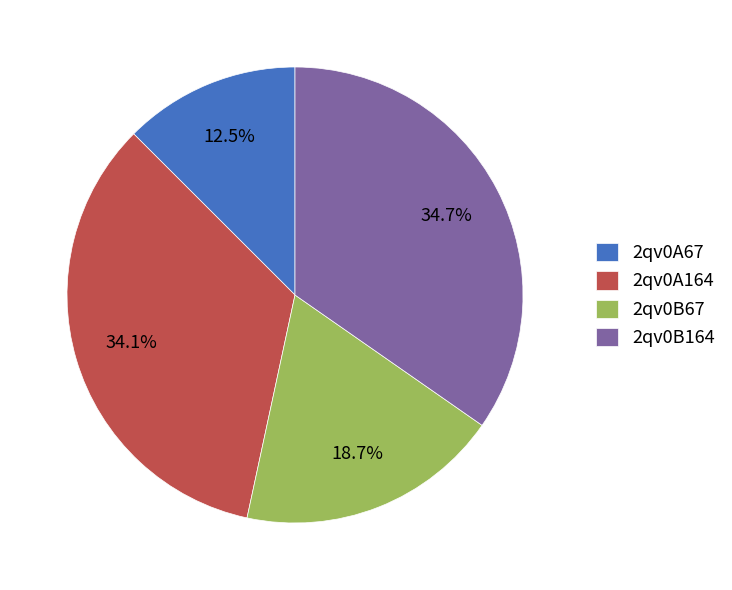

Which category has the smallest portion of the pie?

2qv0A67